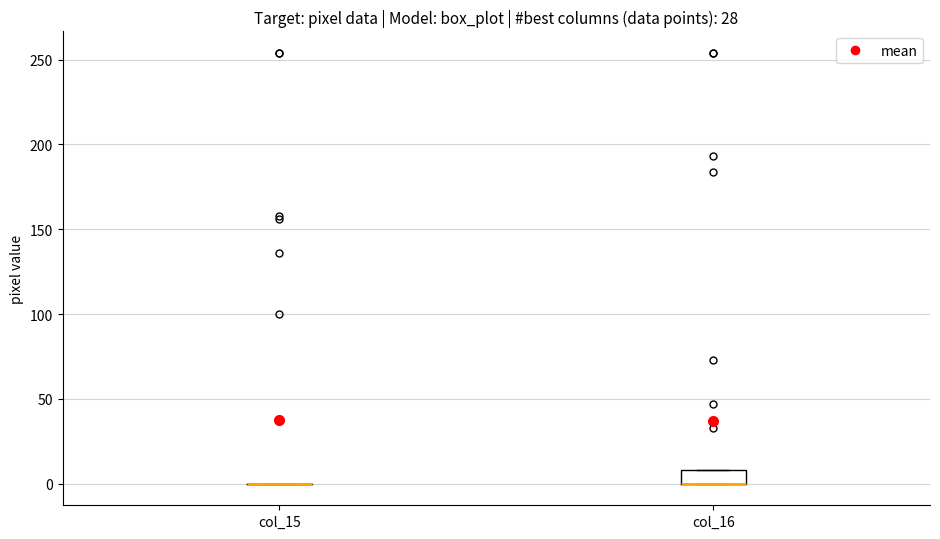

Reading left to right, read every box against the y-axis: the position of its median line, the range the box covers, and the ends of its whiskers. The values are not printed on the chart, so give them approximately, as read against the axis.

col_15: box collapsed to a line at 0, whiskers 0 to 0
col_16: median 0 (drawn on the box's lower edge), box 0 to 10, whiskers 0 to 10